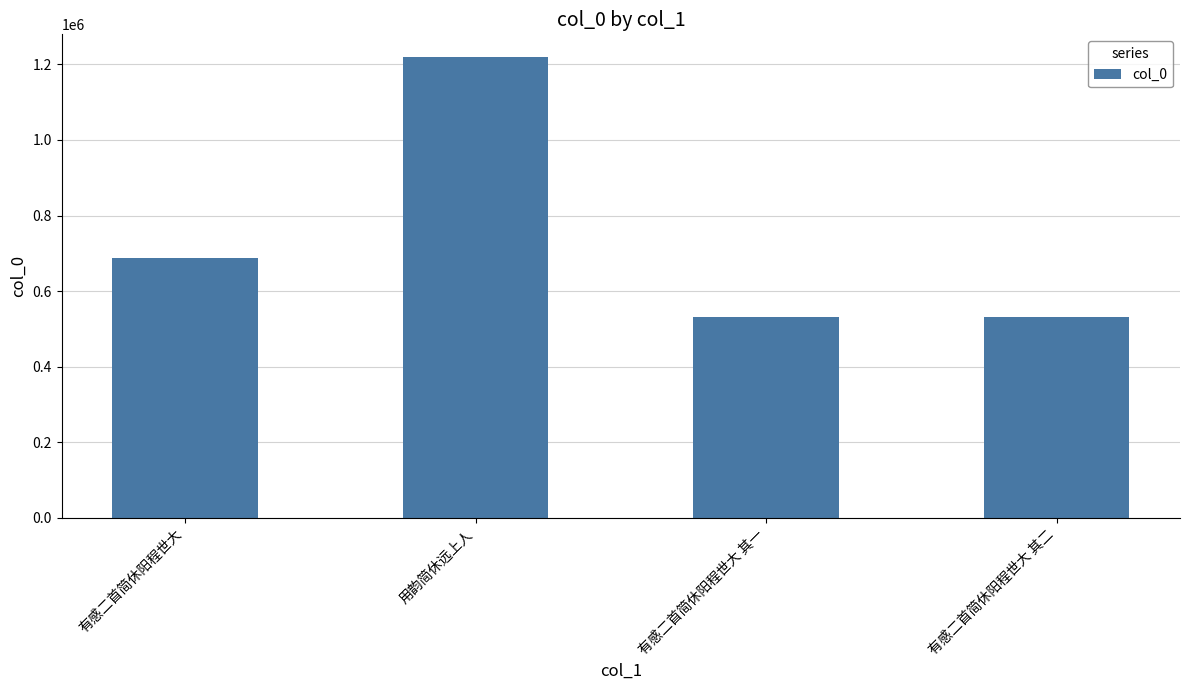

The value at 有感二首简休阳程世大 其一 is 708944. True or false?

False